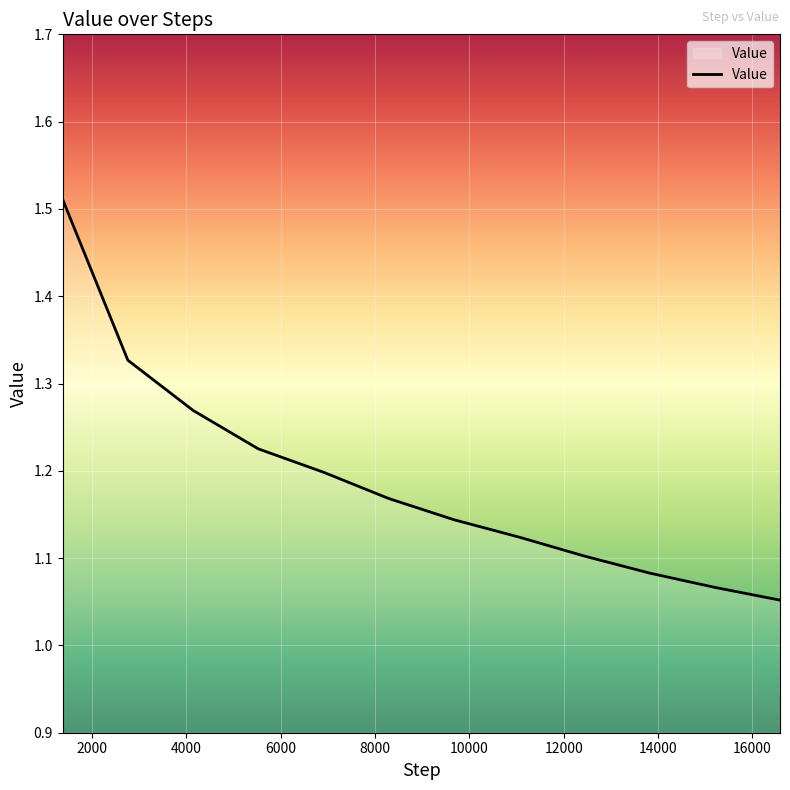

What is the difference between the maximum and minimum values?

0.5